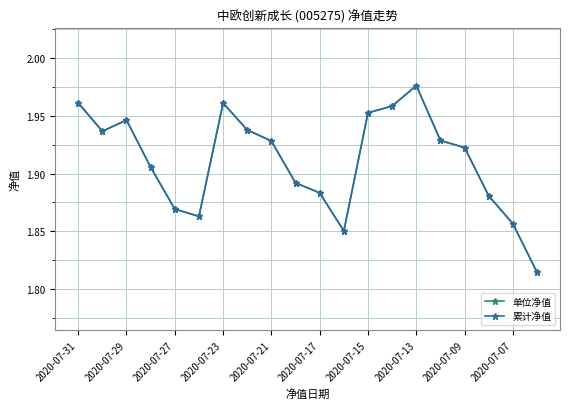

Does the chart have visible grid lines?

Yes